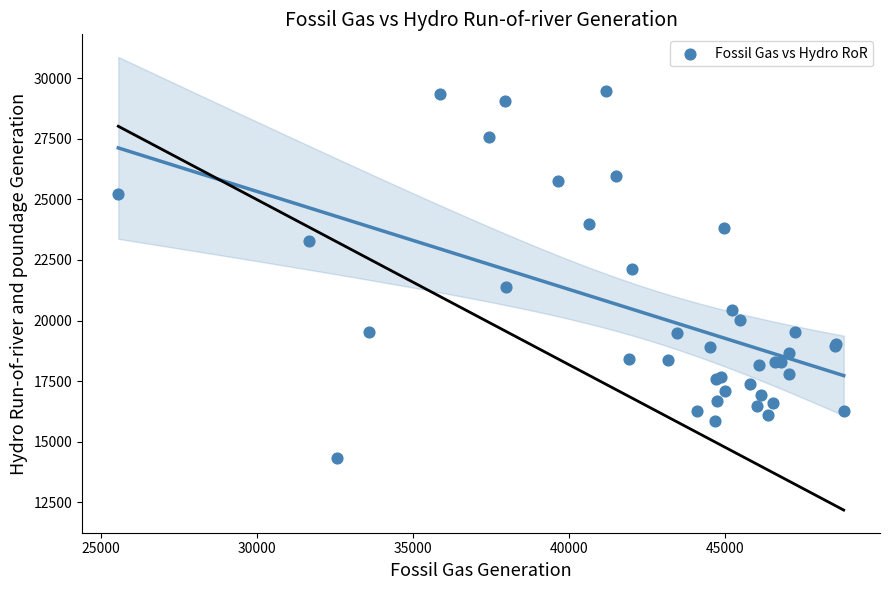

What Y value in the scatter plot is closest to 21909?

22143